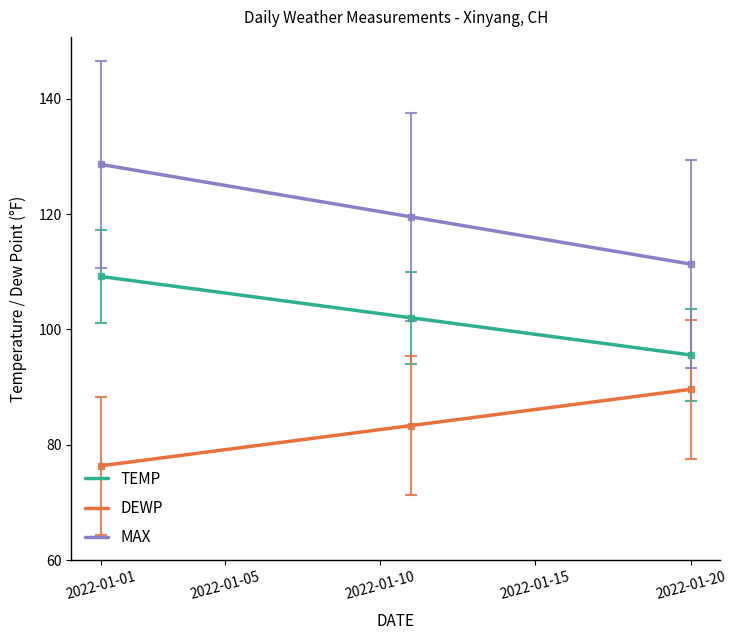

What is the maximum value for MAX?

128.6